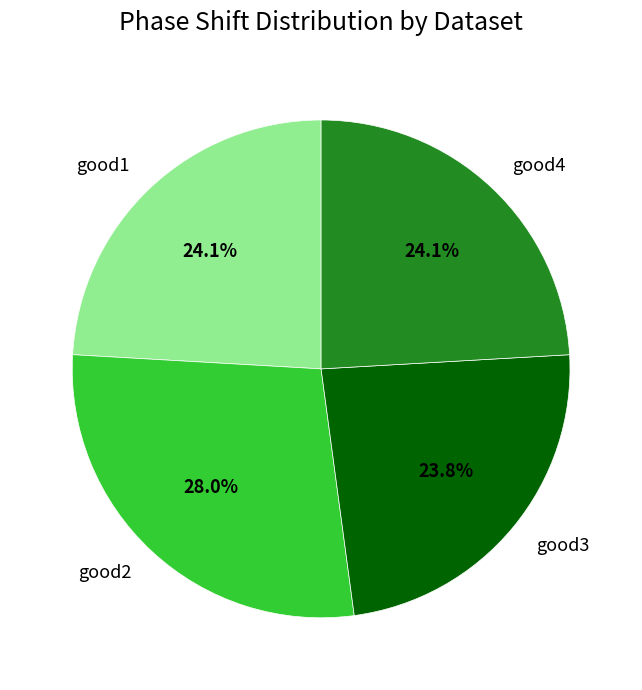

Count the number of slices in the pie.

4